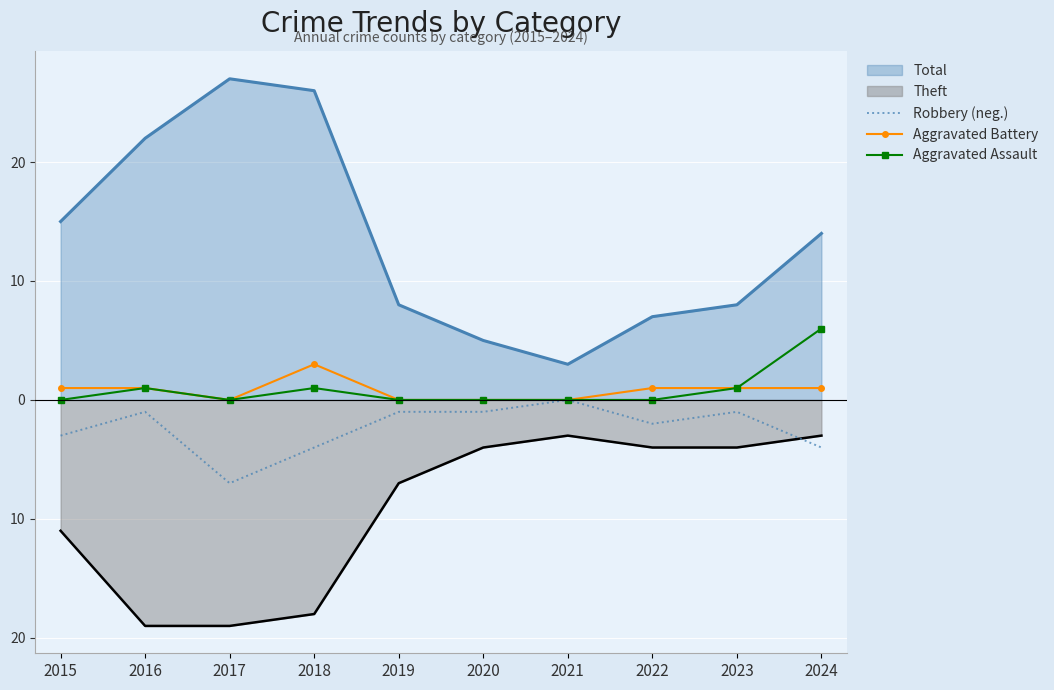

What are all the series names shown in the legend?

Total, Theft, Robbery (neg.), Aggravated Battery, Aggravated Assault